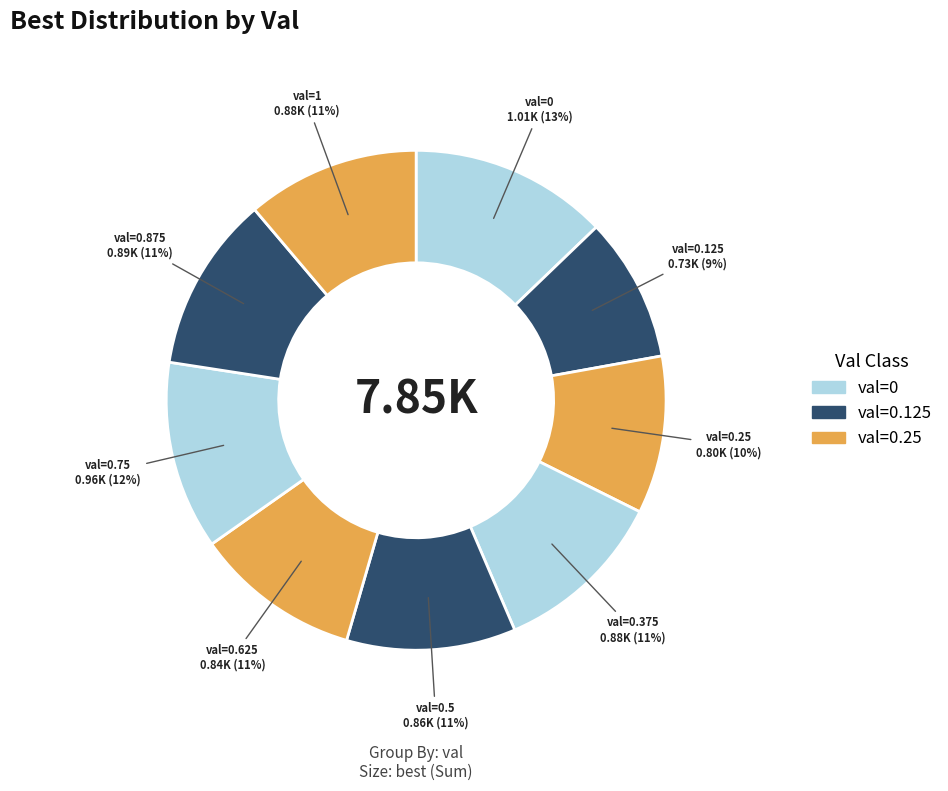

How many segments does this pie chart have?

9